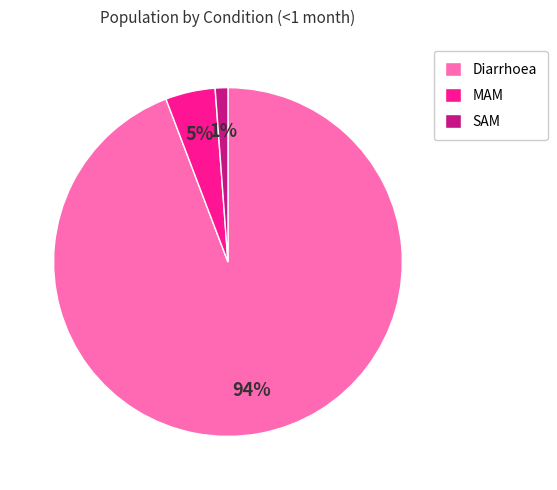

Rank the categories by value from highest to lowest.

Diarrhoea, MAM, SAM